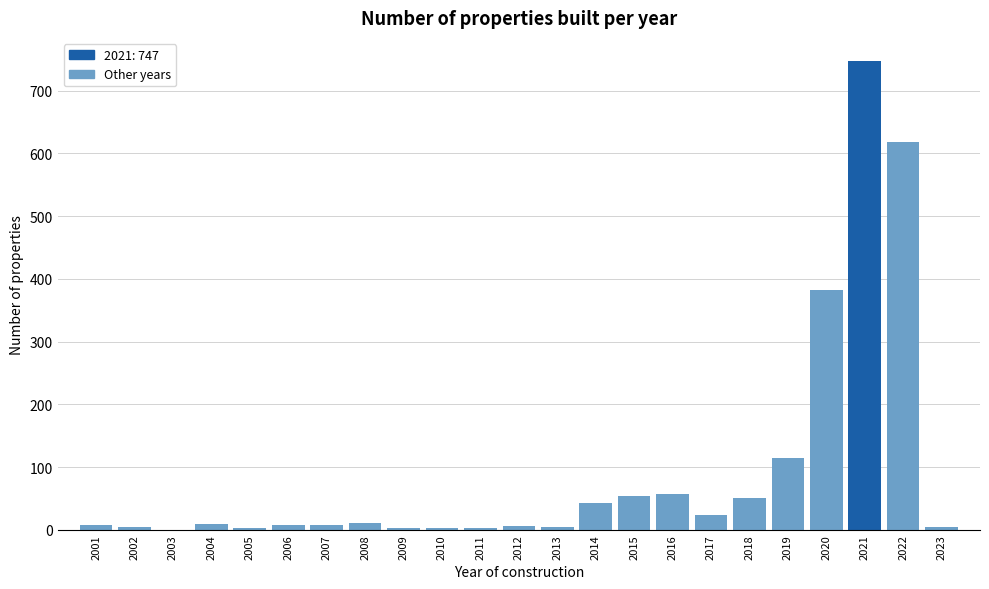

What is the maximum value shown in the chart?

747